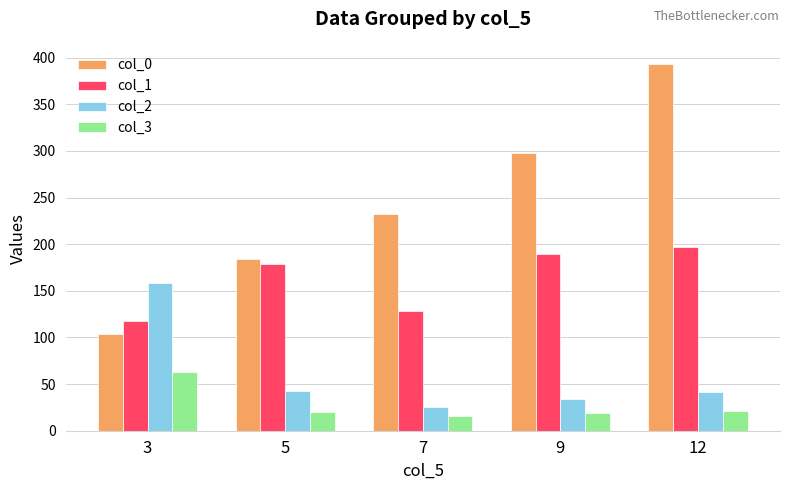

What is the difference between the highest and lowest values at 7?

216.0